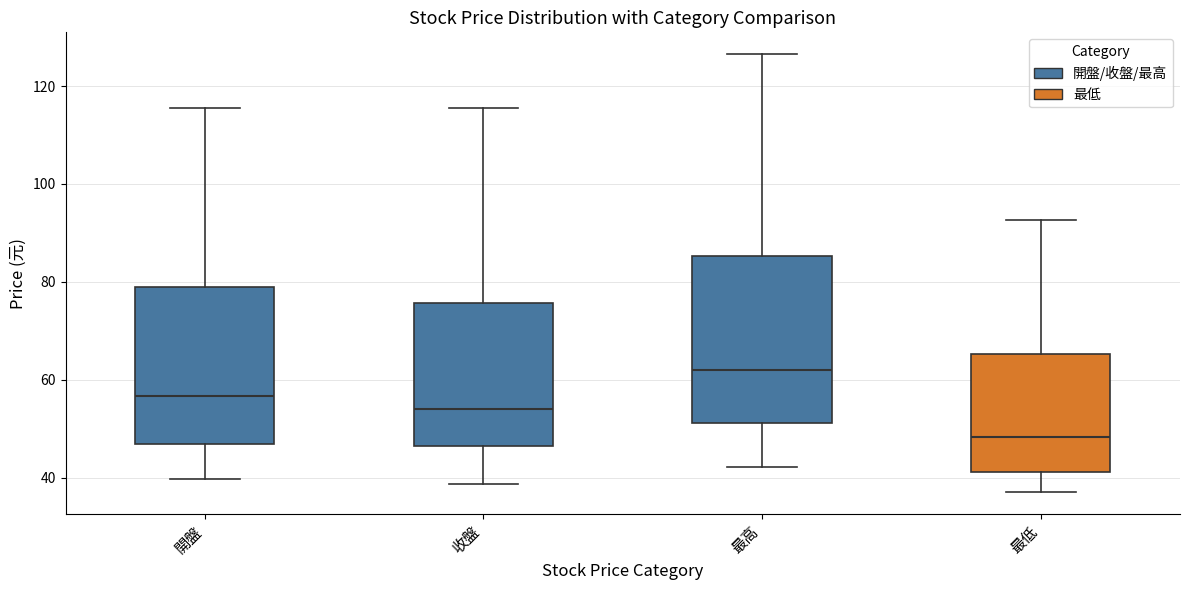

Comparing the boxes themselves (not the whiskers), which one is the tallest?

最高